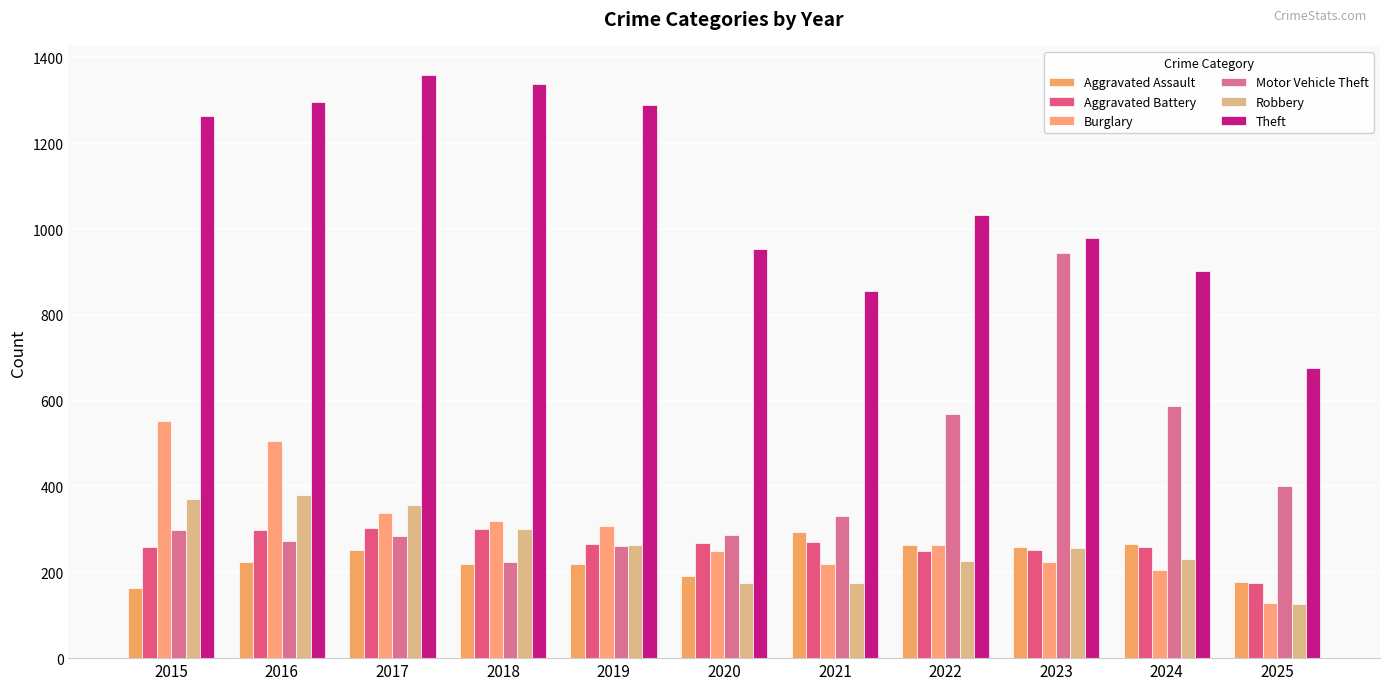

Rank the categories by Aggravated Assault value from highest to lowest.

2021, 2024, 2022, 2023, 2017, 2016, 2018, 2019, 2020, 2025, 2015